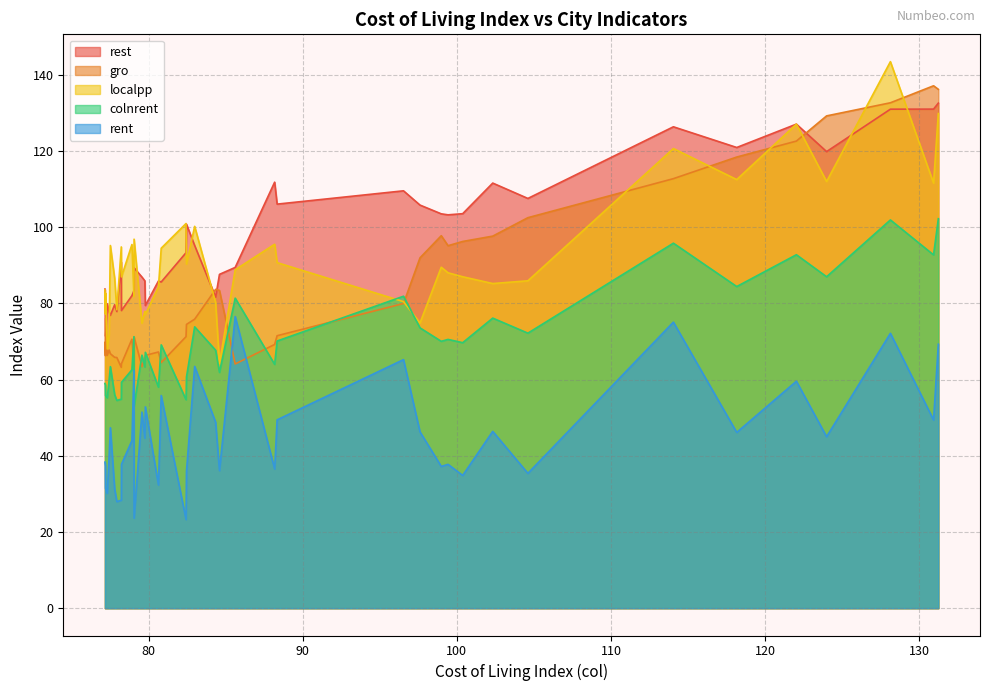

What is the minimum value for rest?

71.3